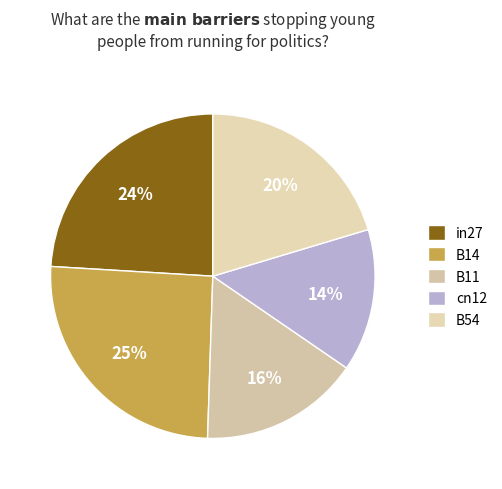

Does any single category account for the majority?

No